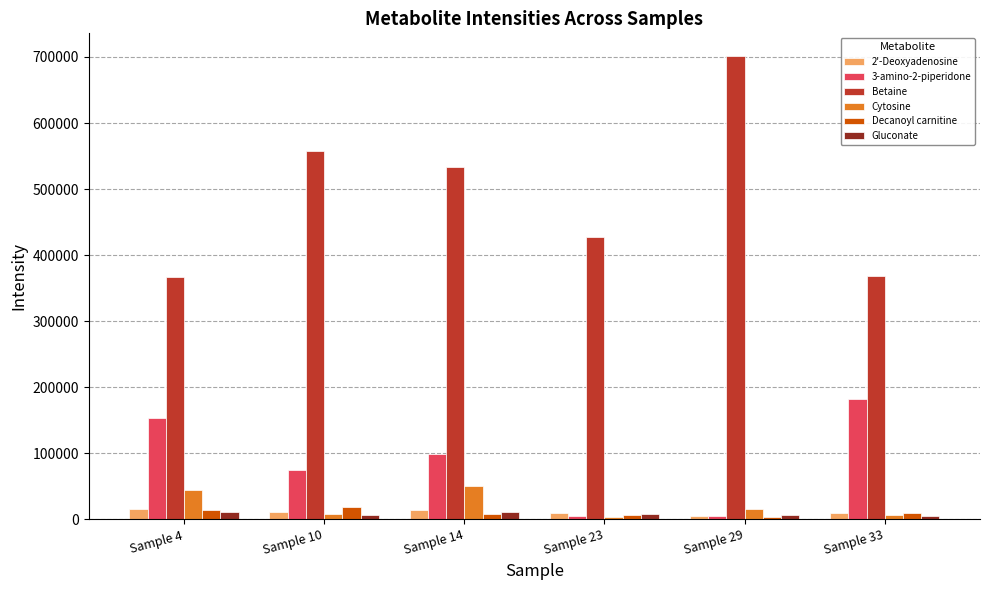

Which series has the largest total across all categories?

Betaine